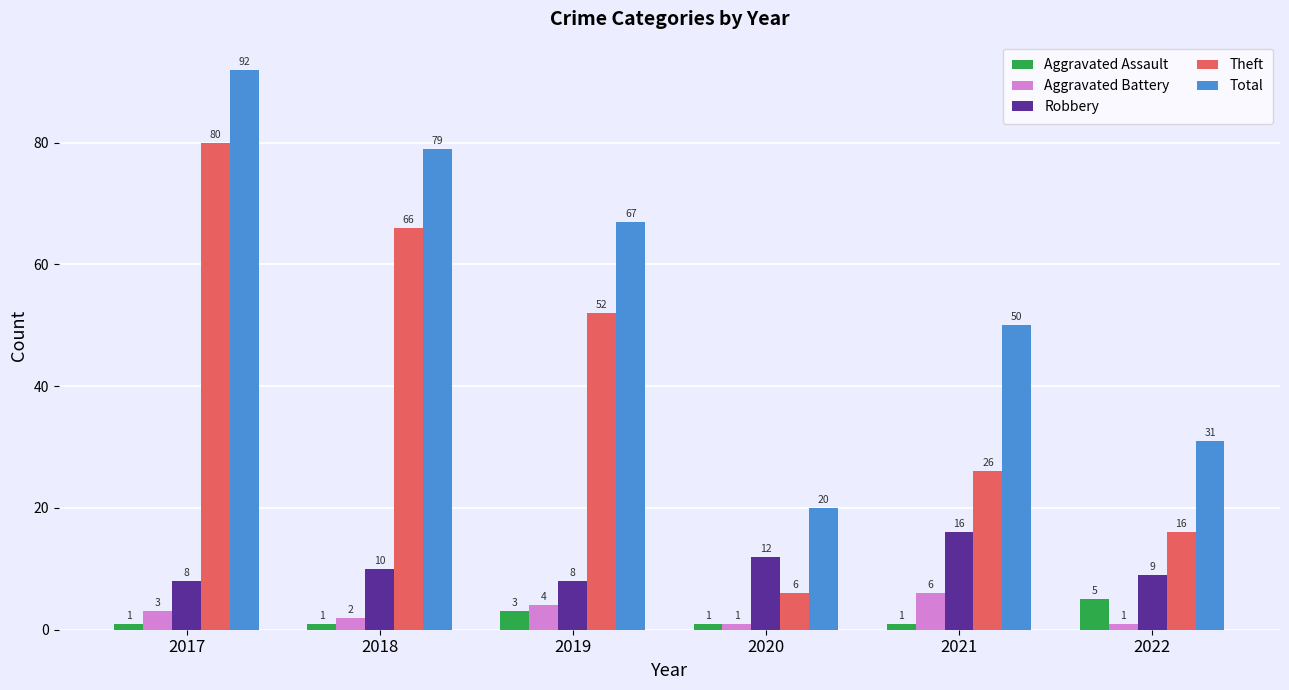

What is the difference between the second highest and minimum values in the Aggravated Assault series?

2